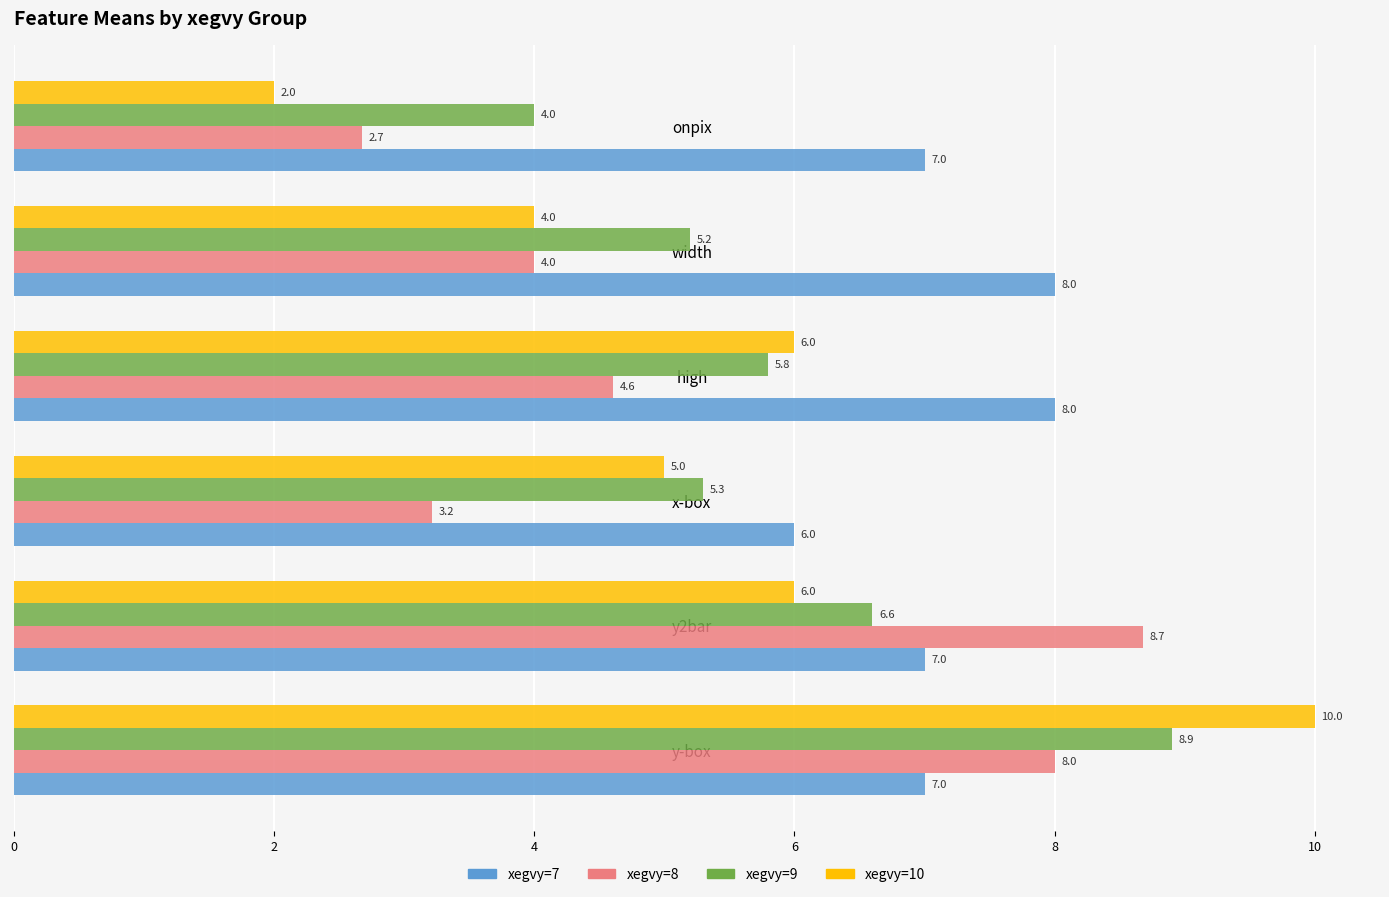

What is the sum of all xegvy=8 values?

31.2